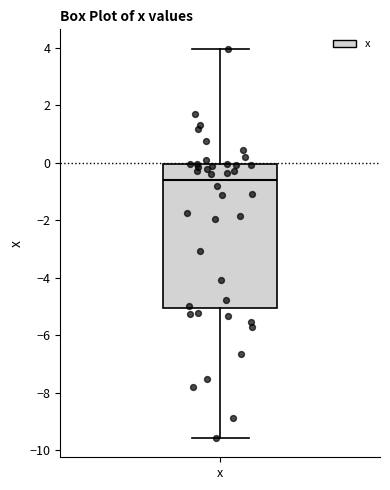

Where does the lower whisker of the box for x end on the y-axis? The values are not printed on the chart, so give them approximately, as read against the axis.

-9.6